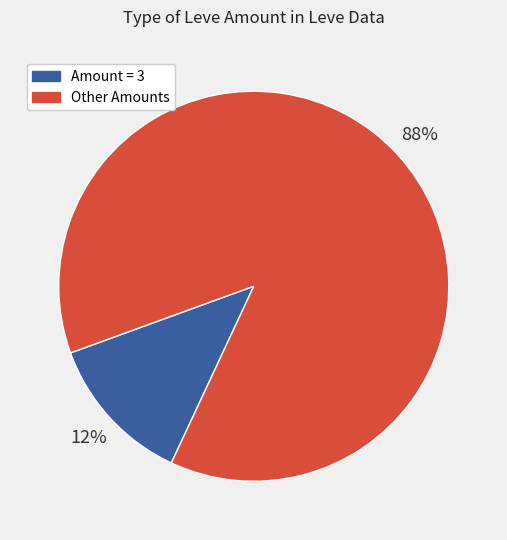

To the nearest percent, what is the average slice percentage?

50%